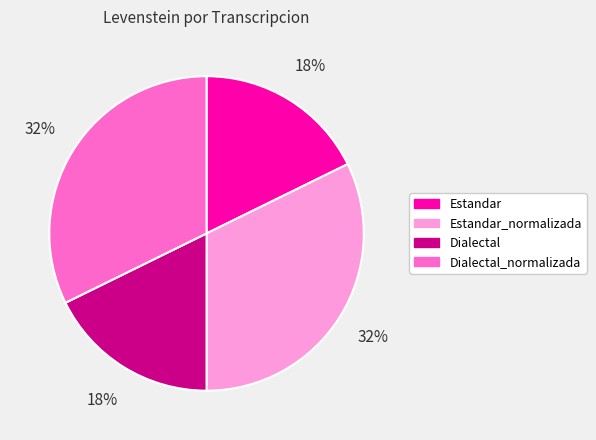

Is Estandar the majority of the pie?

No